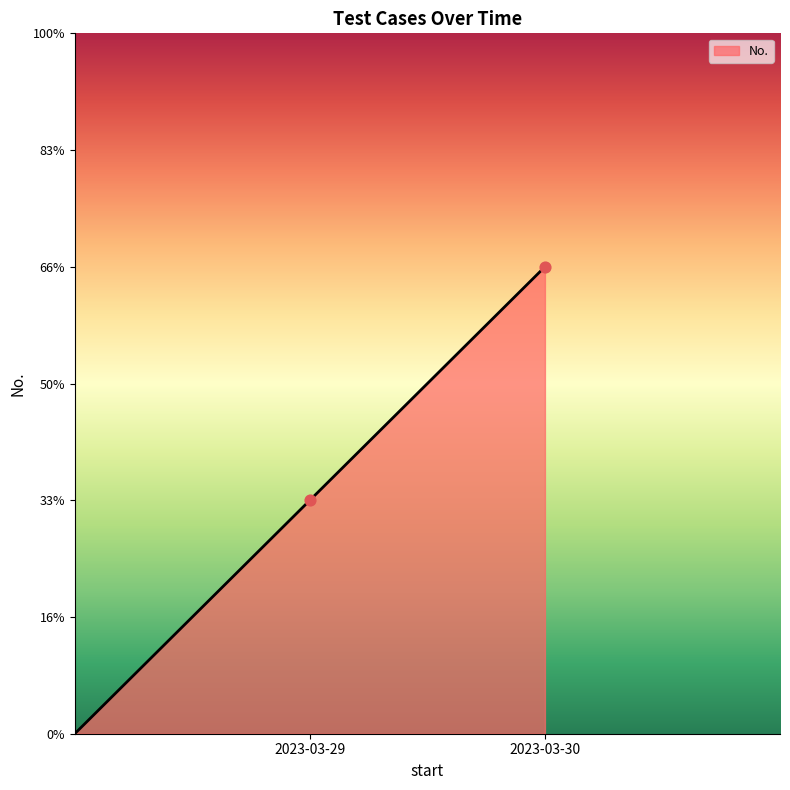

Is this an area chart (filled region under the line)?

Yes